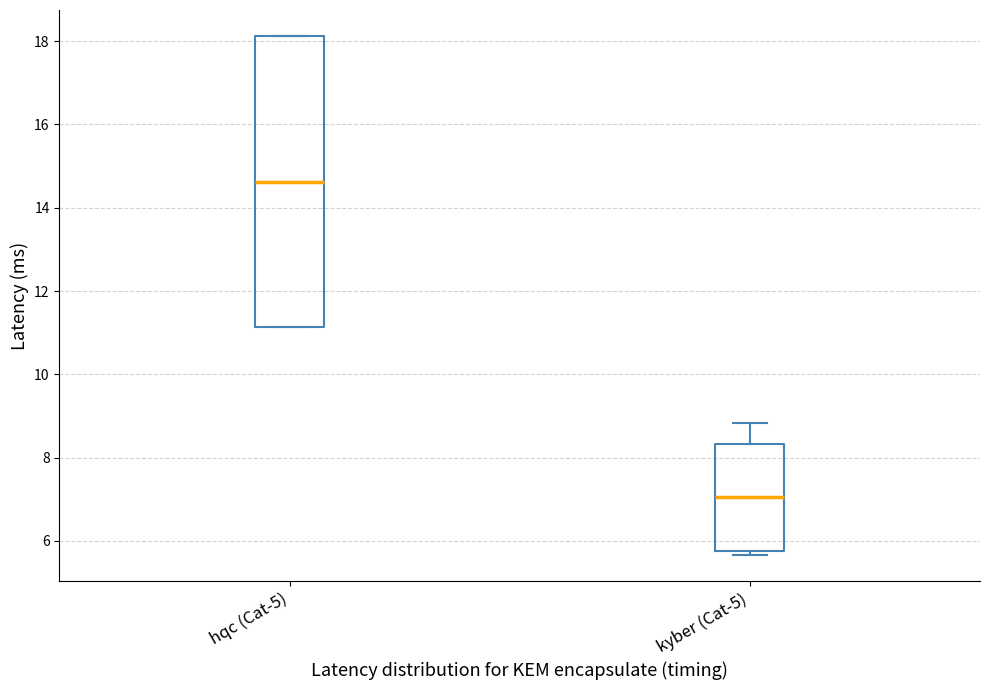

Which box is the tallest, from its lower edge to its upper edge?

hqc (Cat-5)